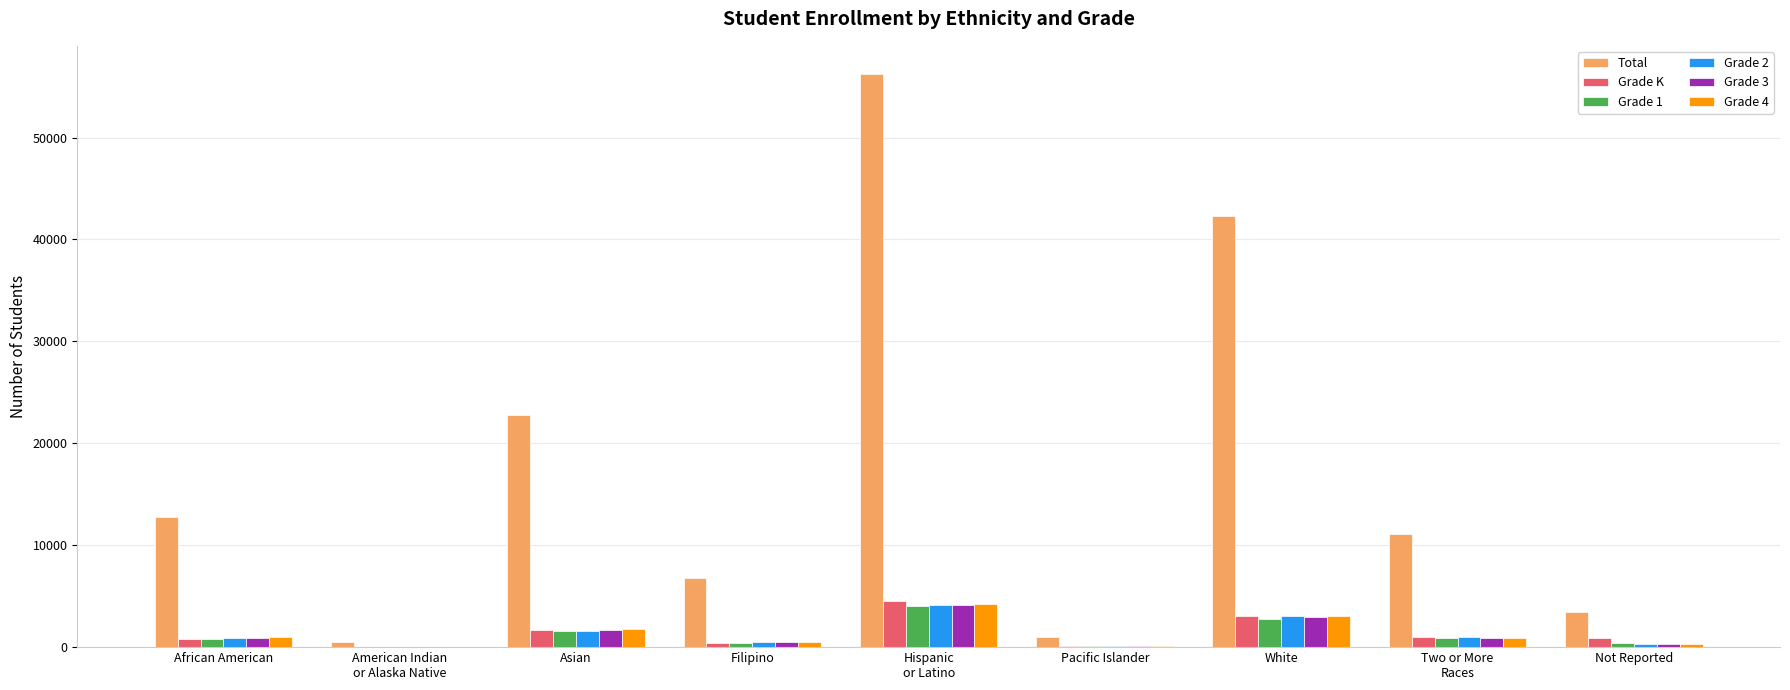

True or false: Total has a value of 3467 at Not Reported.

True